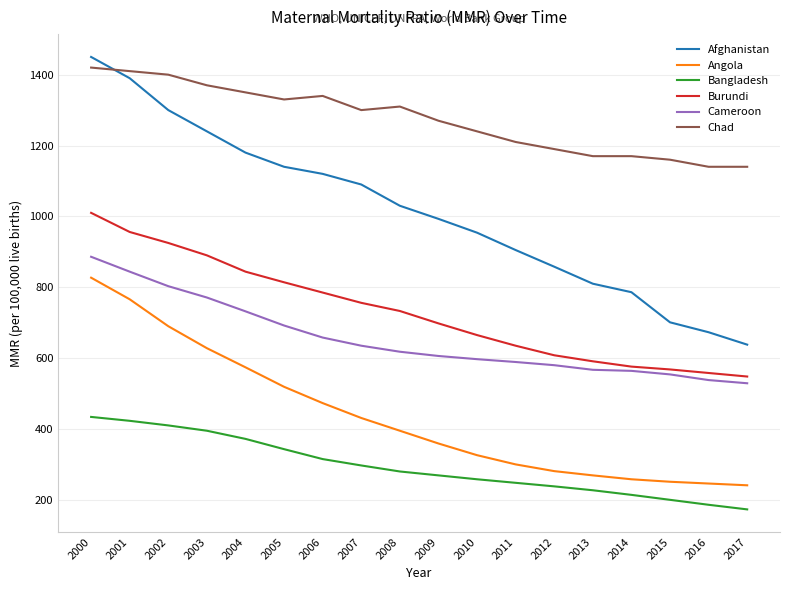

True or false: Chad and Bangladesh cross at least once.

False